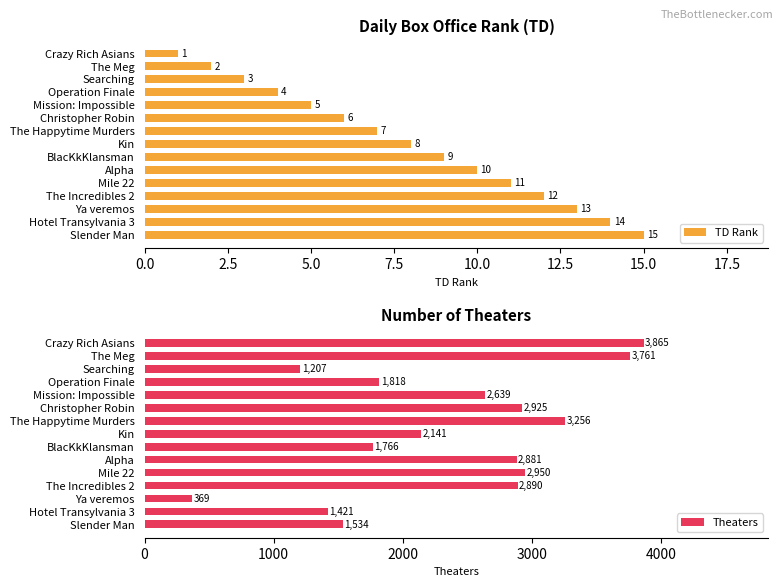

True or false: TD Rank has a value of 5 at Mission: Impossible.

True